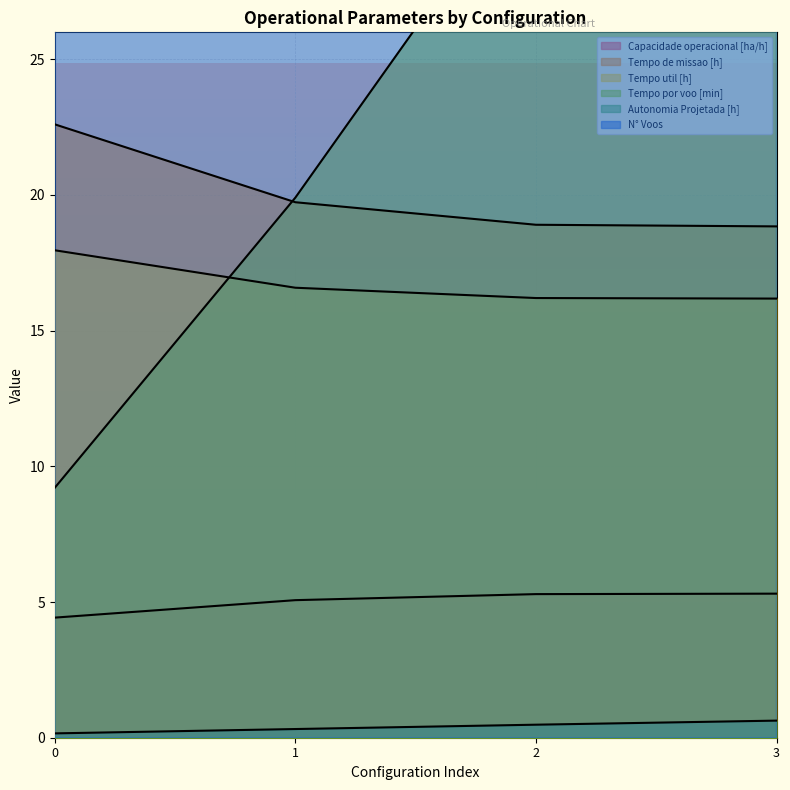

True or false: N° Voos and Tempo de missao [h] cross at least once.

False